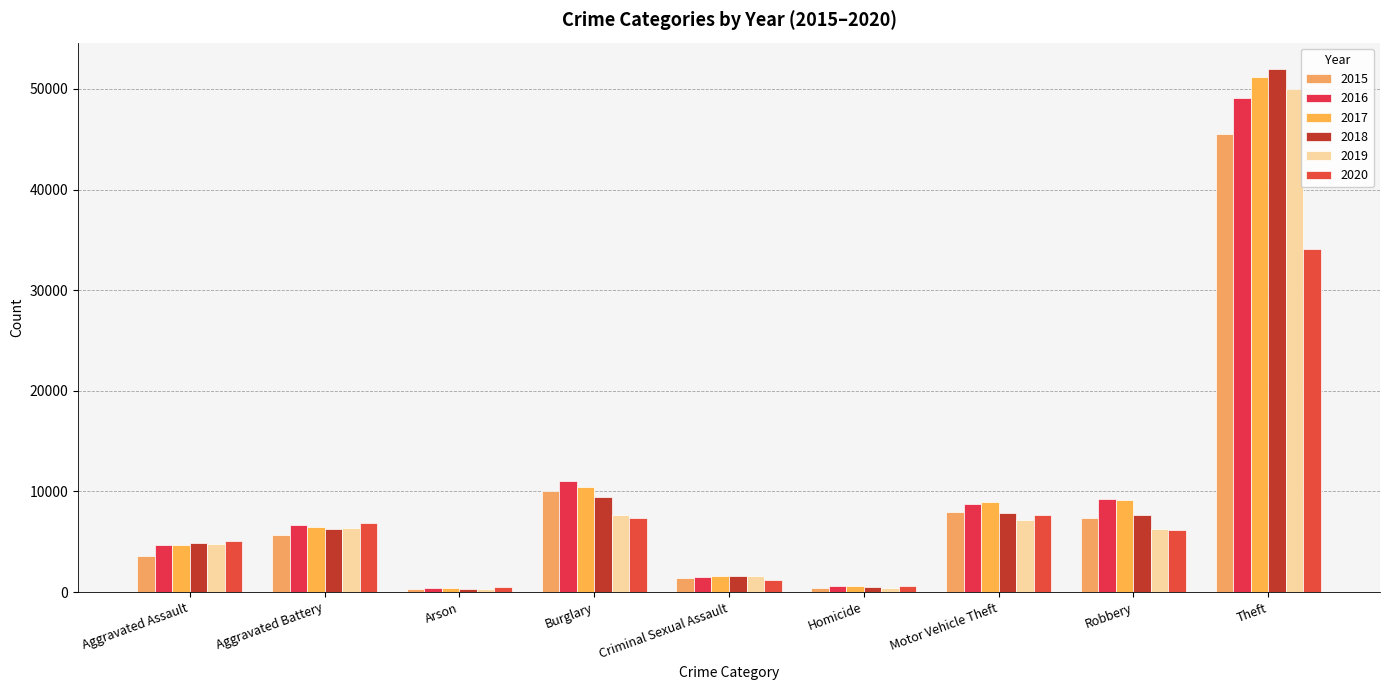

Between Criminal Sexual Assault and Motor Vehicle Theft, which series saw the biggest shift?

2017